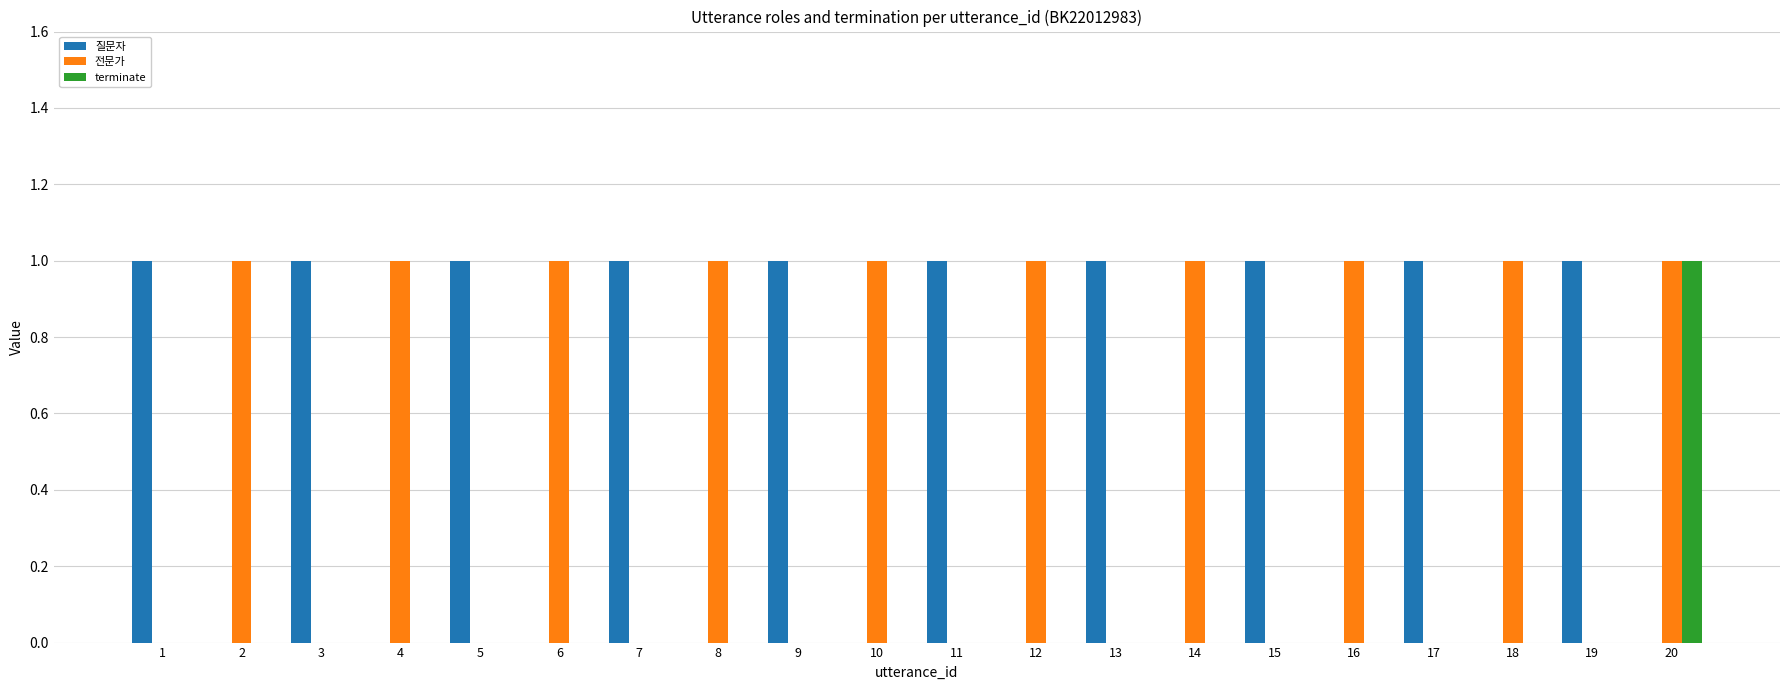

True or false: 질문자 has a value of 0 at 2.

True